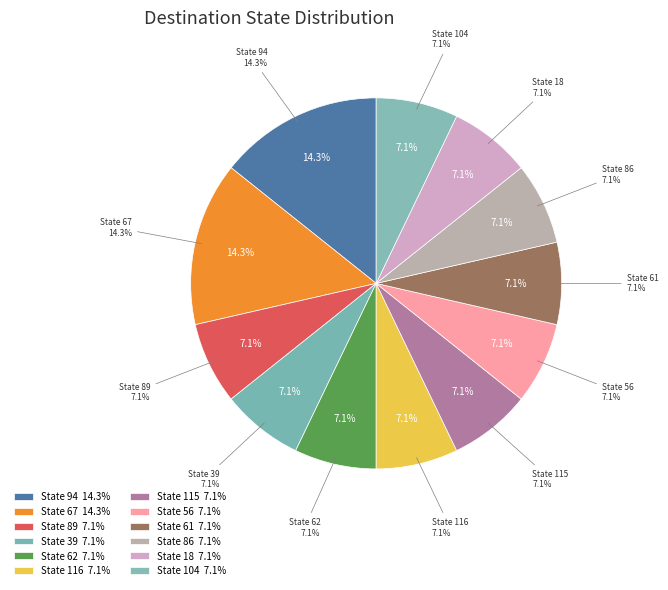

True or false: state 2 accounts for 21% of the total.

False